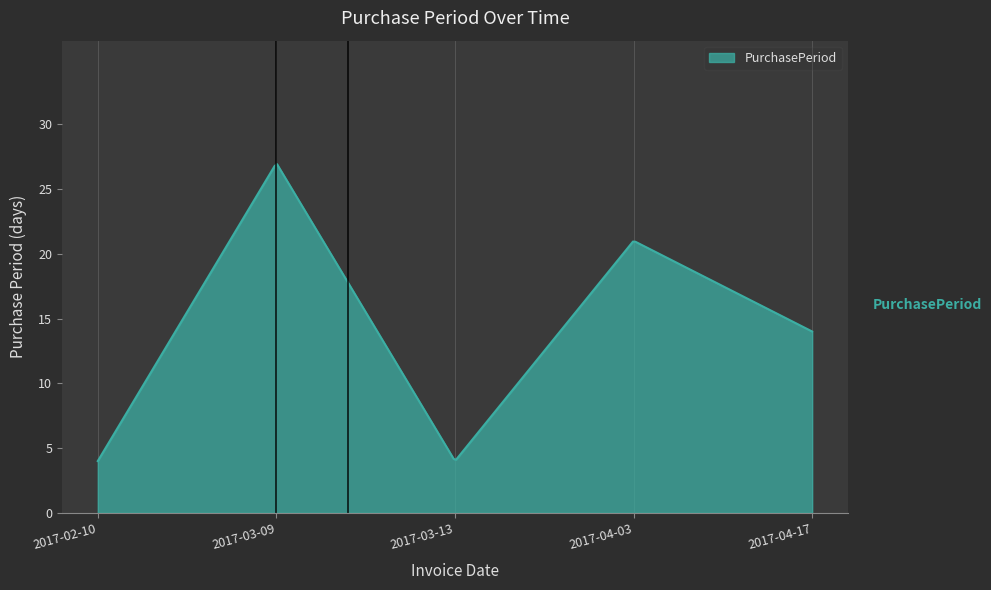

How many lines are shown in the chart?

1